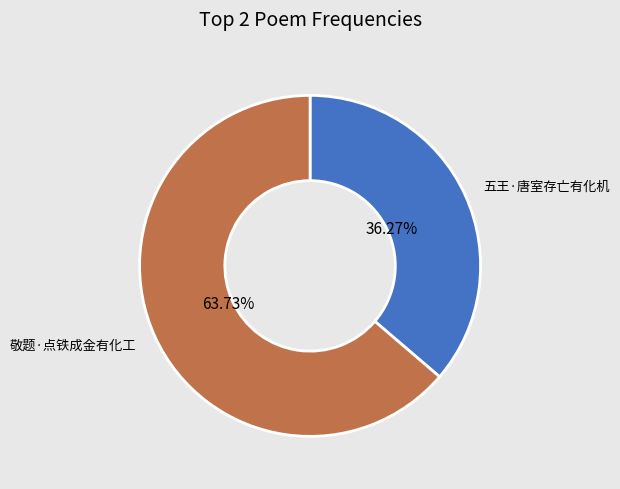

Which category has the biggest portion of the pie?

敬题·点铁成金有化工